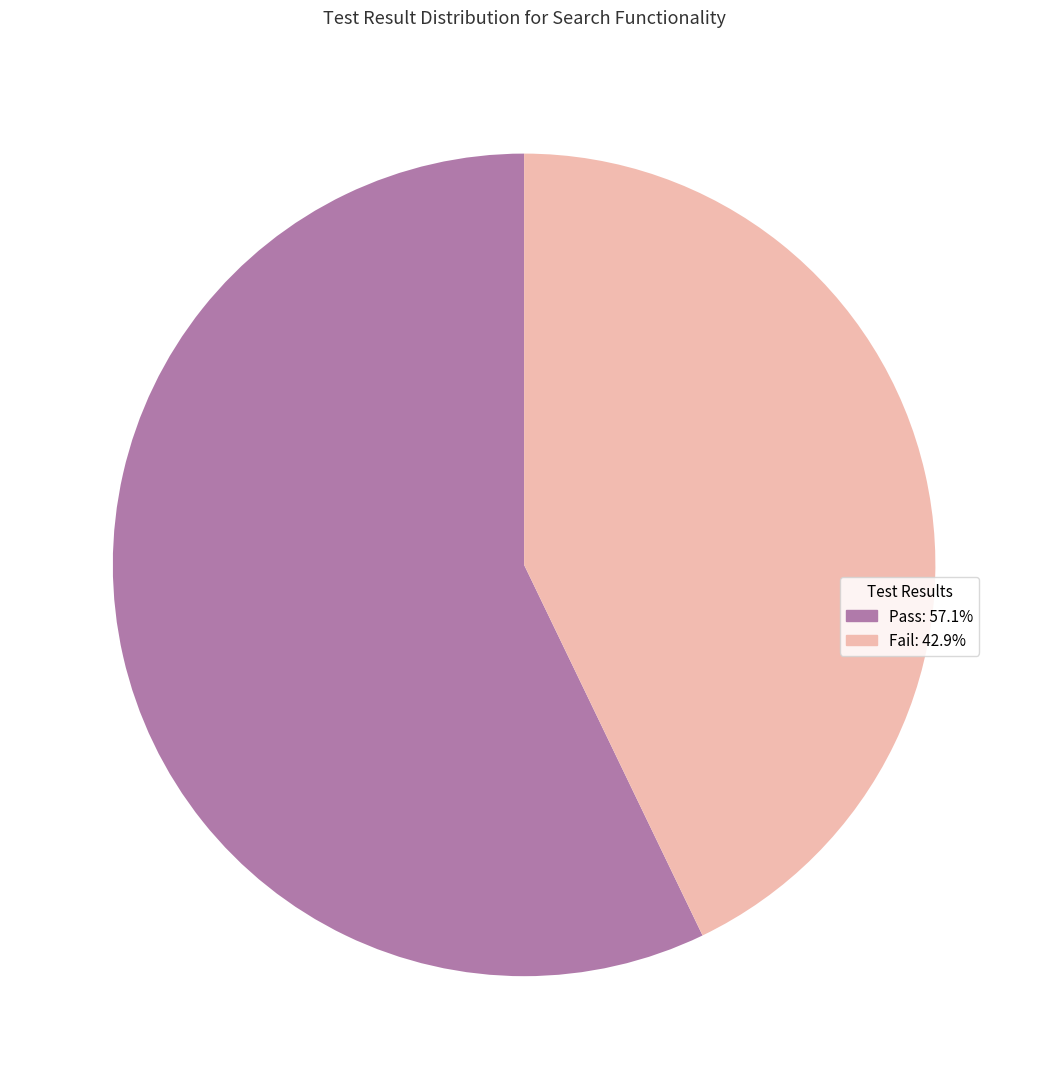

Does Pass: 57.1% account for over 50% of the chart?

Yes